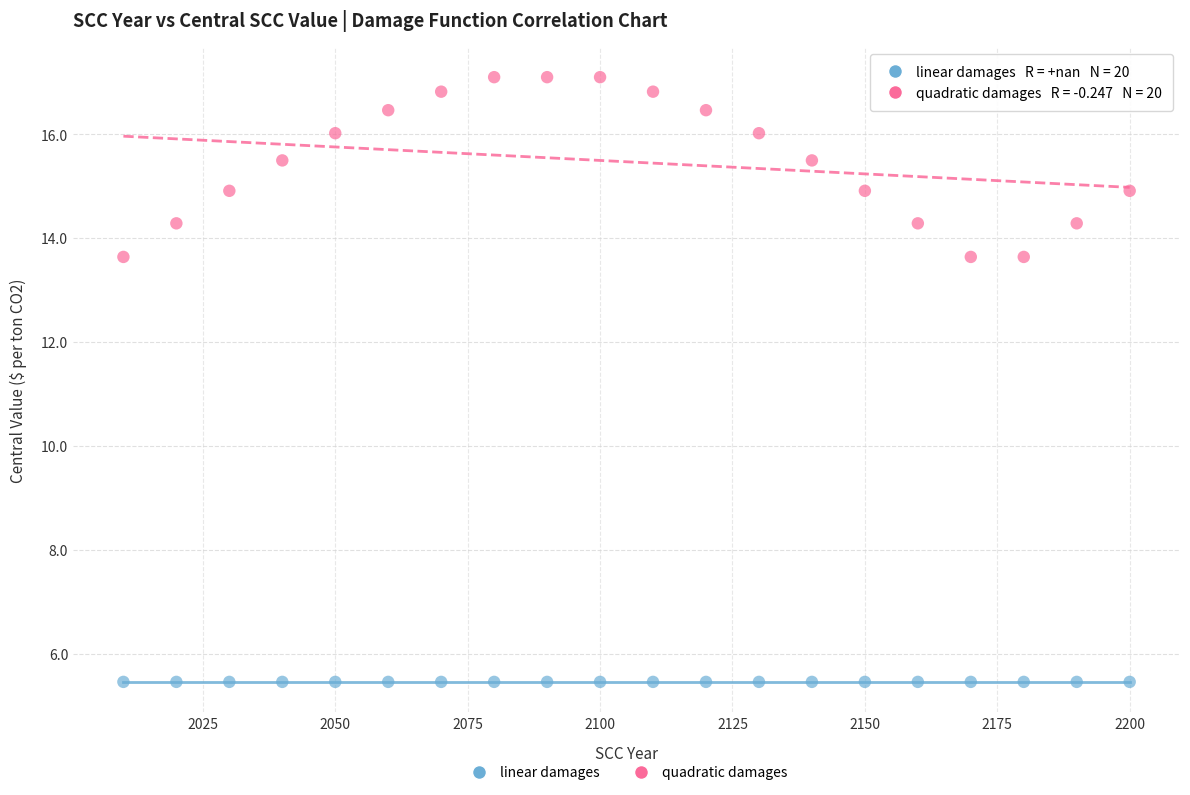

Which series contains the lowest Y value?

linear damages